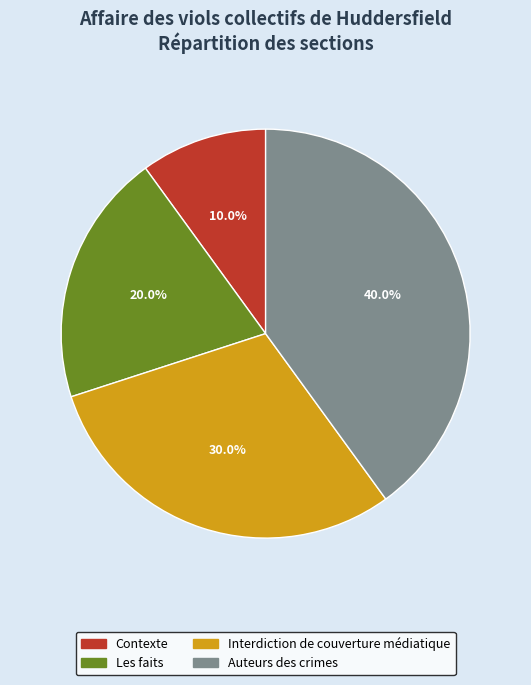

What is the smallest slice in the pie chart?

Contexte